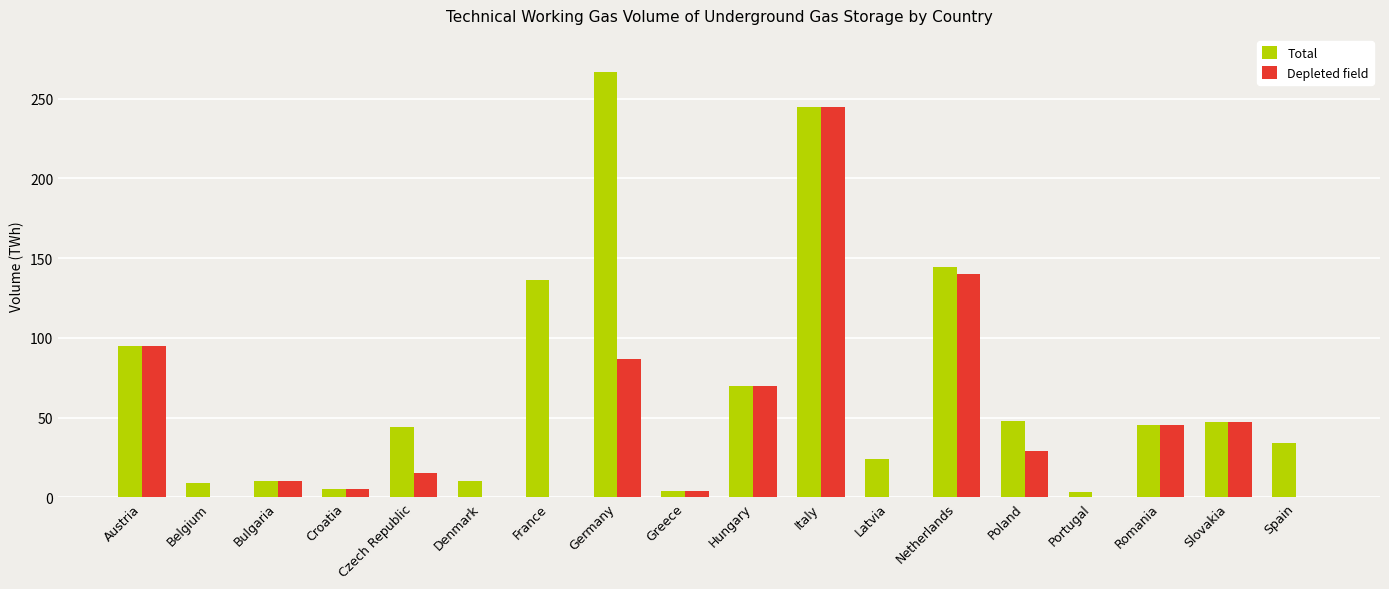

What is the total value across all series at Hungary?

139.3